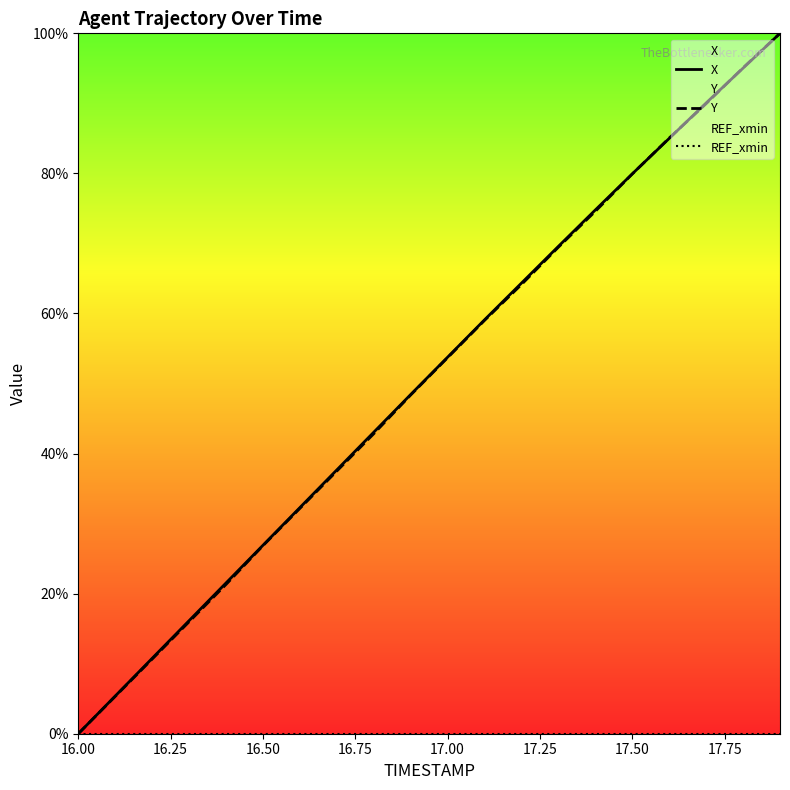

True or false: X has more than 2 points higher than both neighbors.

False